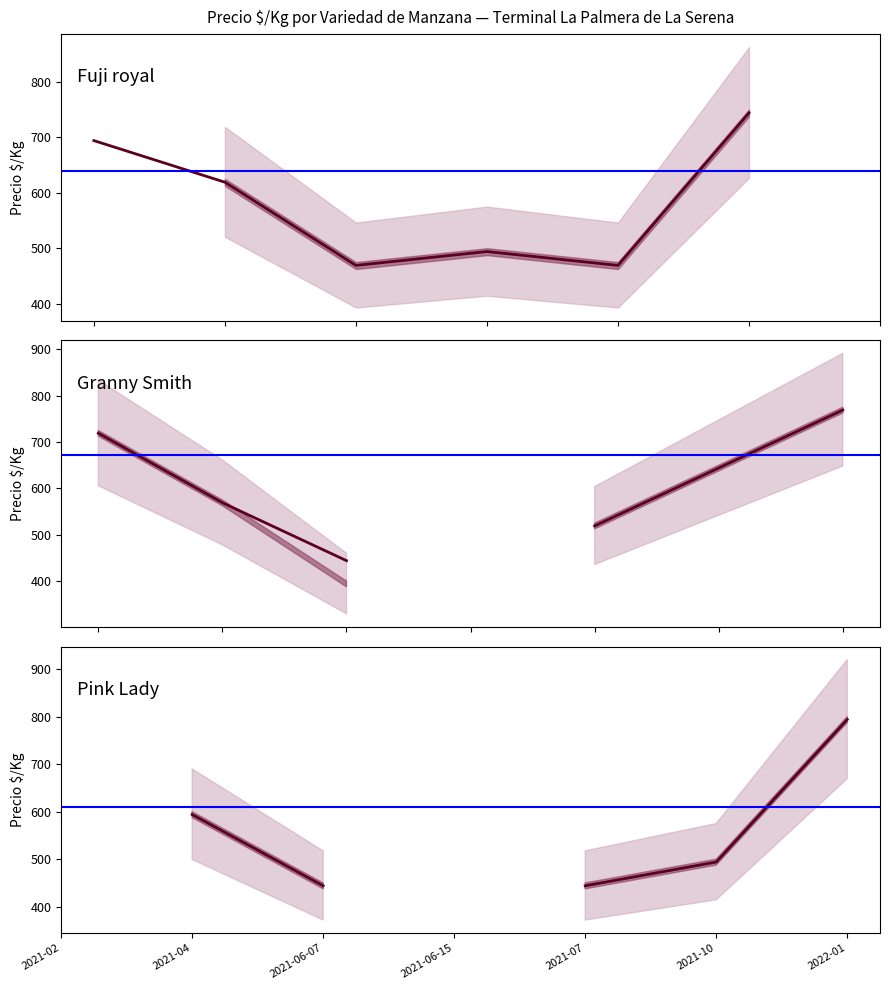

What are all the series names shown in the legend?

Fuji royal, Granny Smith, Pink Lady